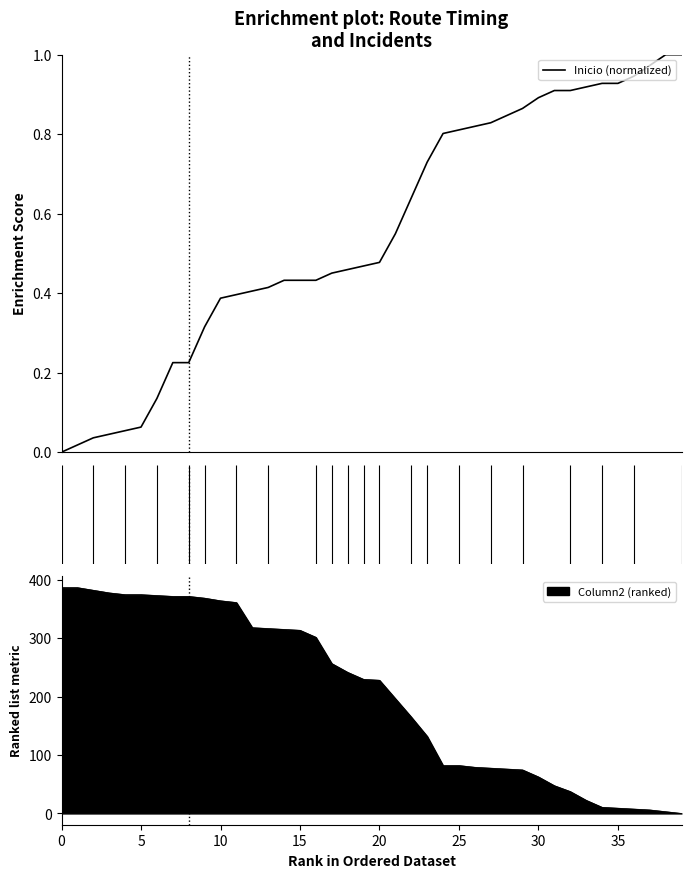

How many lines are shown in the chart?

1